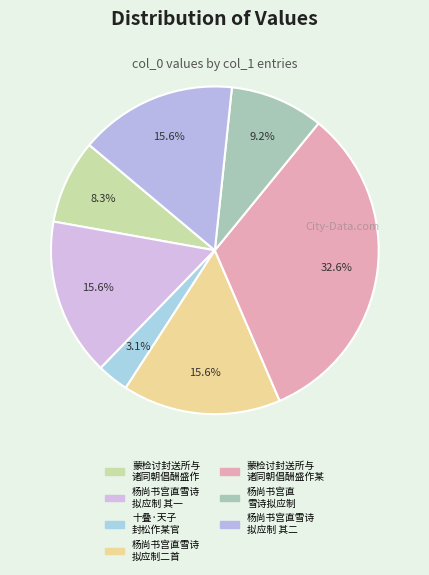

Is there any slice that represents more than half of the pie?

No